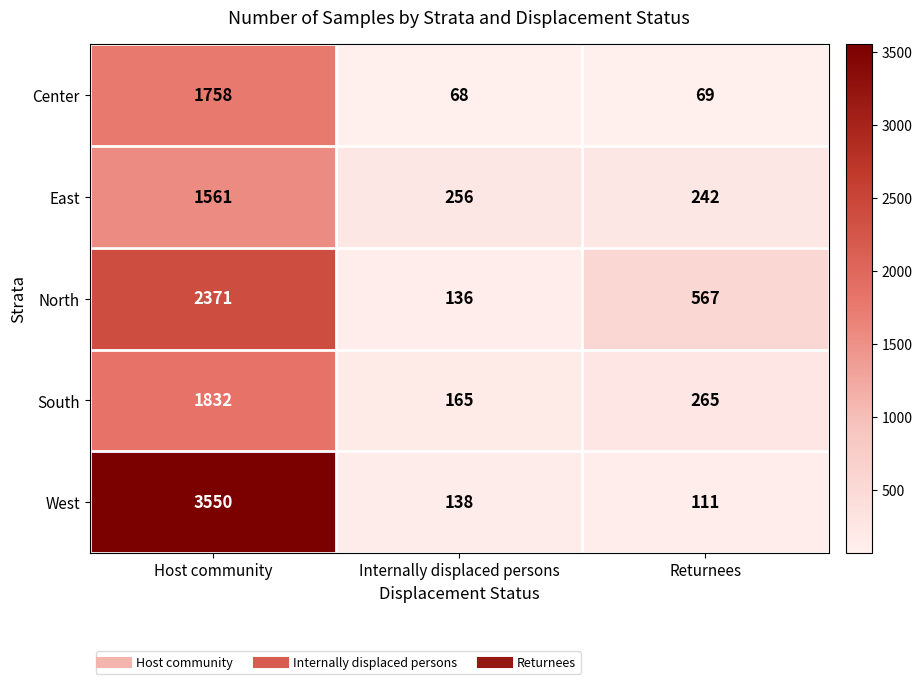

What is the difference between the highest and lowest values at Returnees?

498